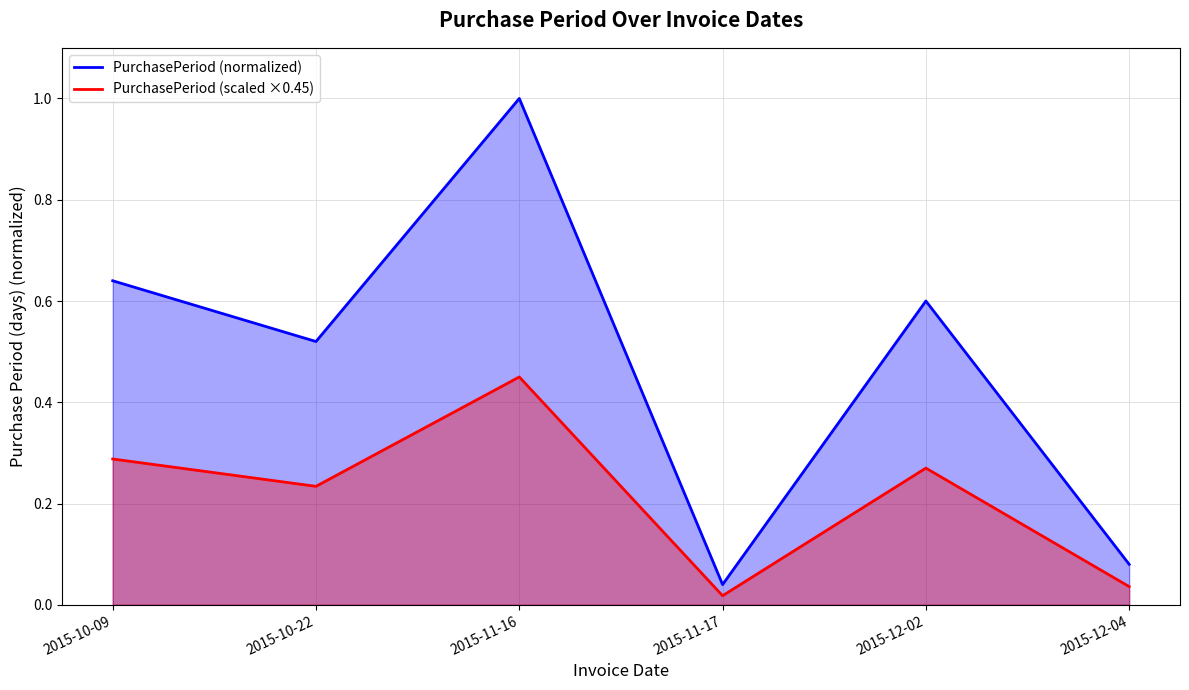

Which category has the highest value in the PurchasePeriod (normalized) series?

2015-11-16